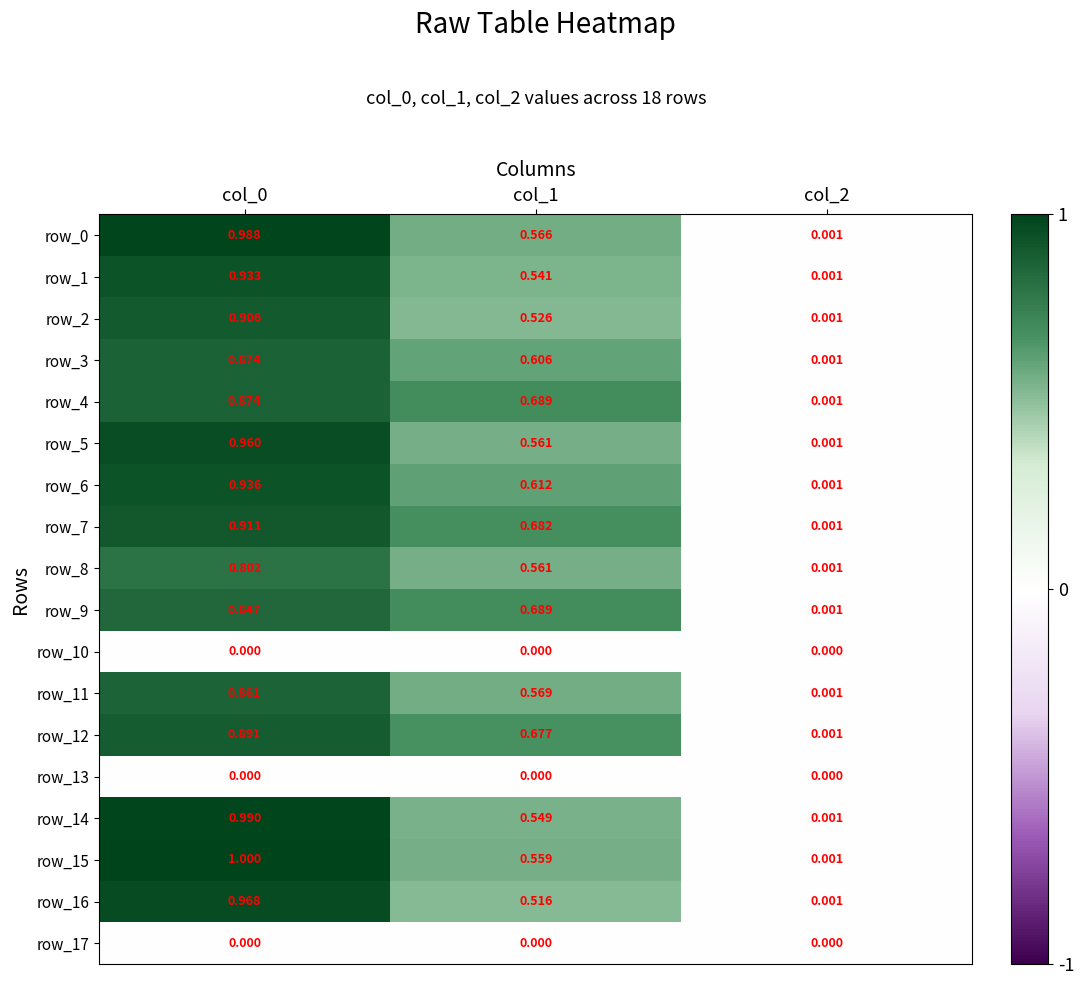

The row_17 series shows 0.0 at col_0. True or false?

True